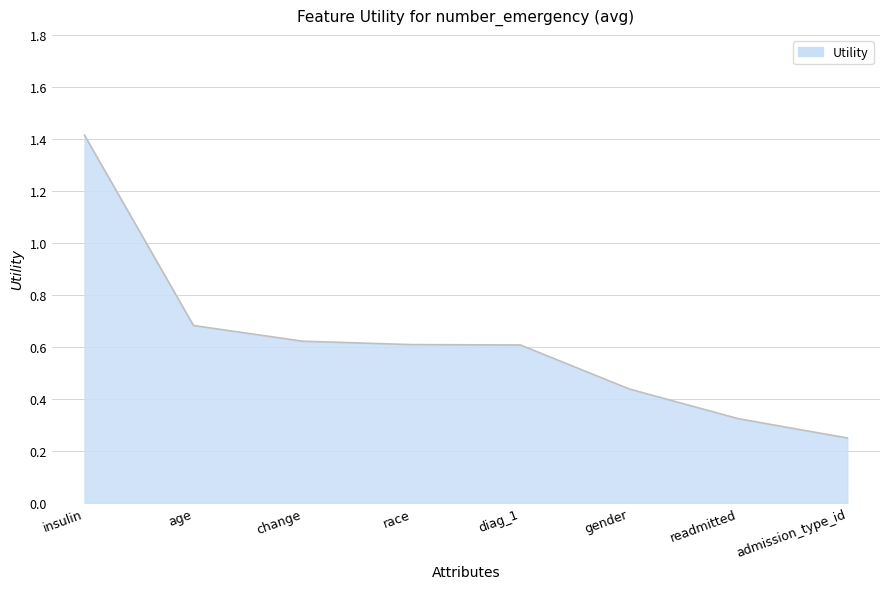

Between diag_1 and gender, which is larger?

diag_1